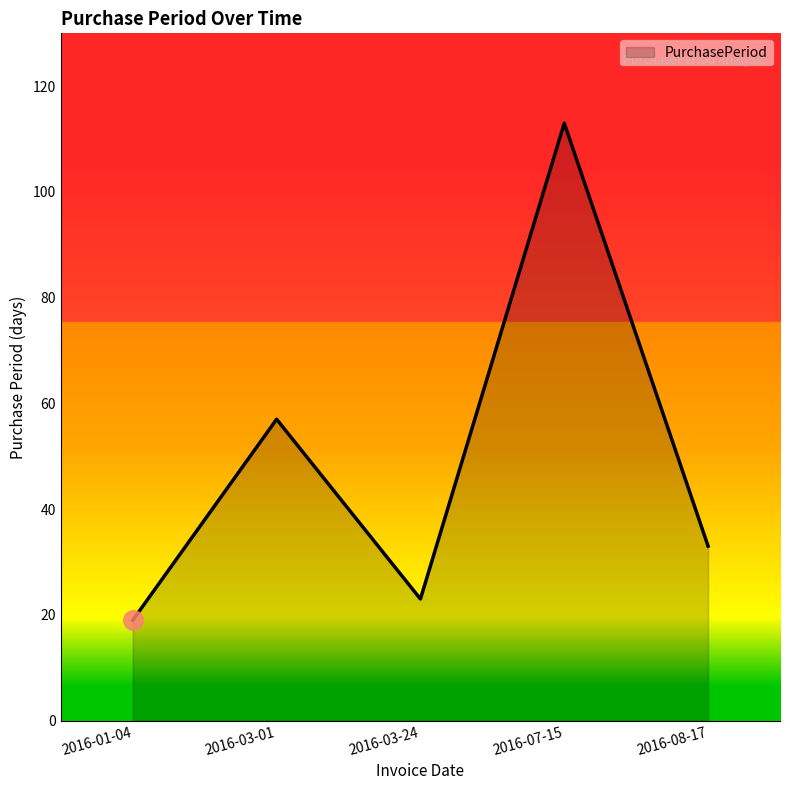

Between 2016-03-01 and 2016-08-17, which is larger?

2016-03-01